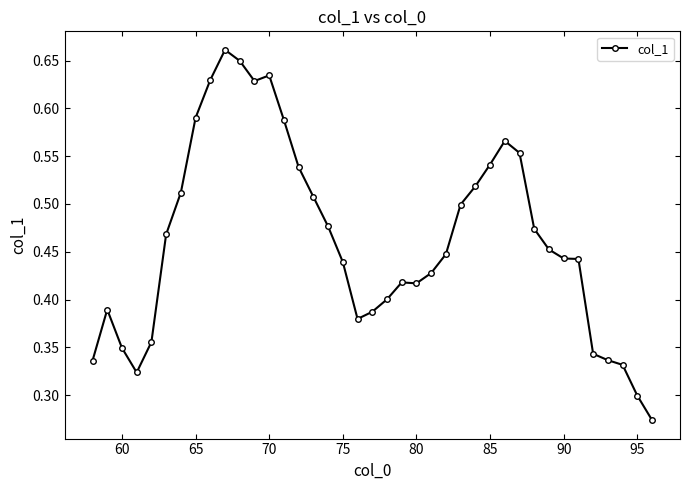

True or false: there are more than 2 points higher than both neighbors.

True